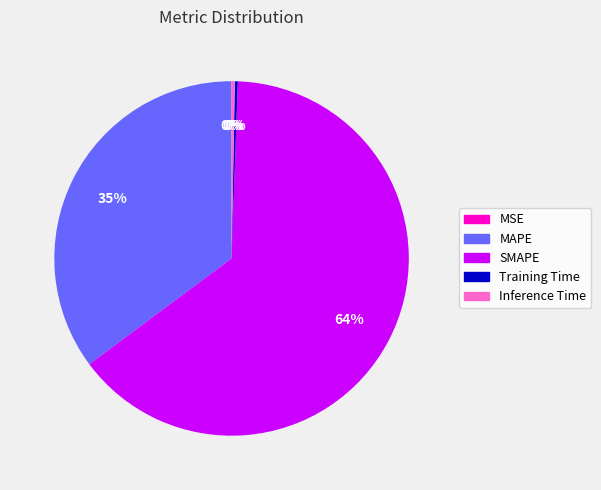

To the nearest percent, what is the average slice percentage?

20%